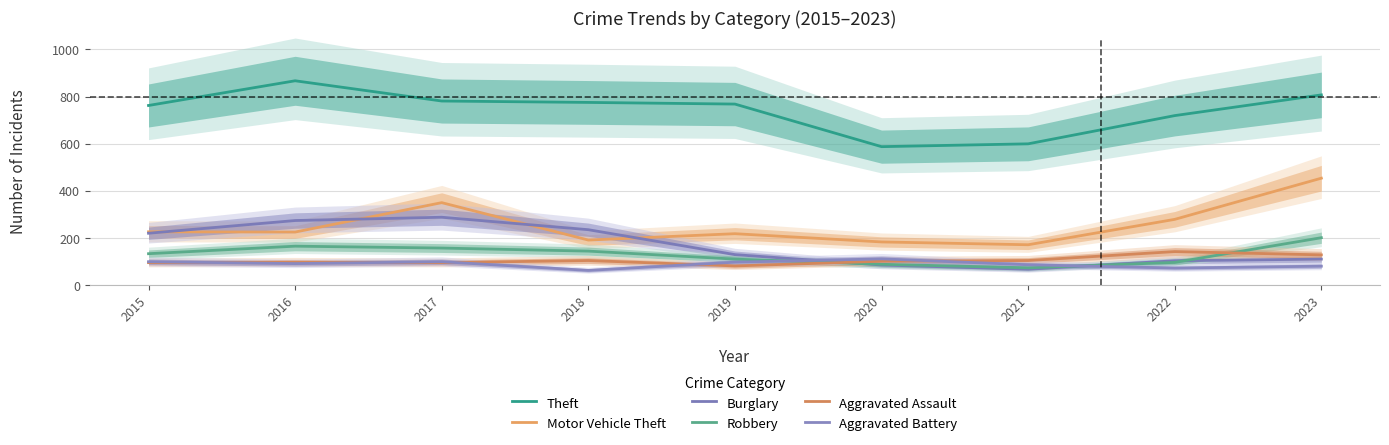

How many interior local peaks does the Theft series have?

1